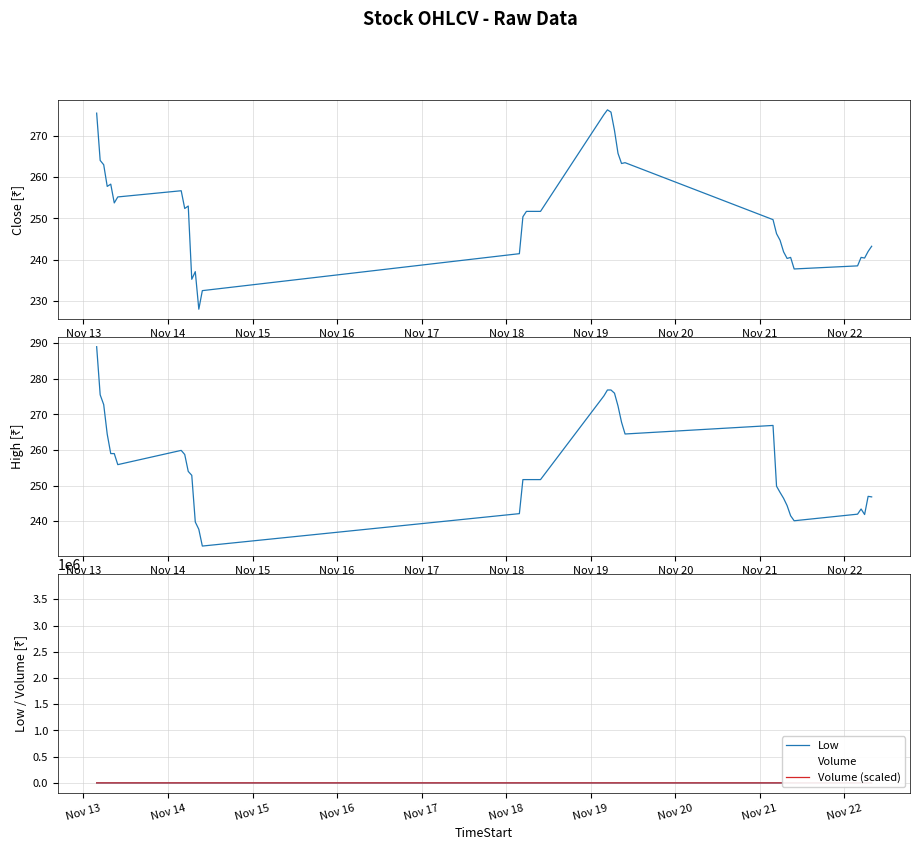

What is the minimum value for High?

233.1